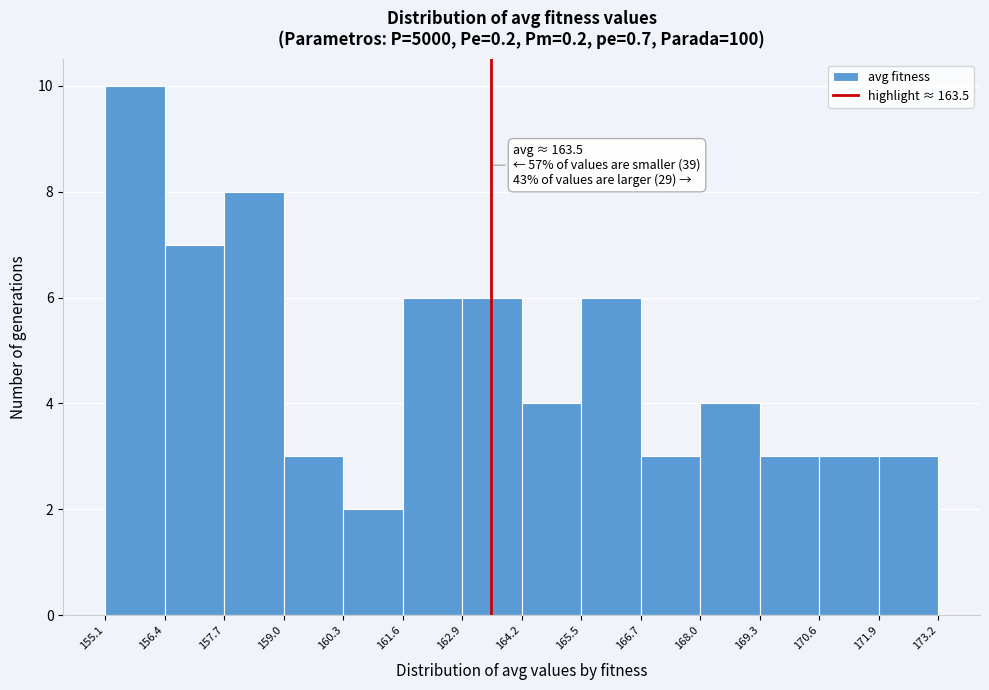

Over which range of the x-axis is the bar tallest?

155.1 to 156.4